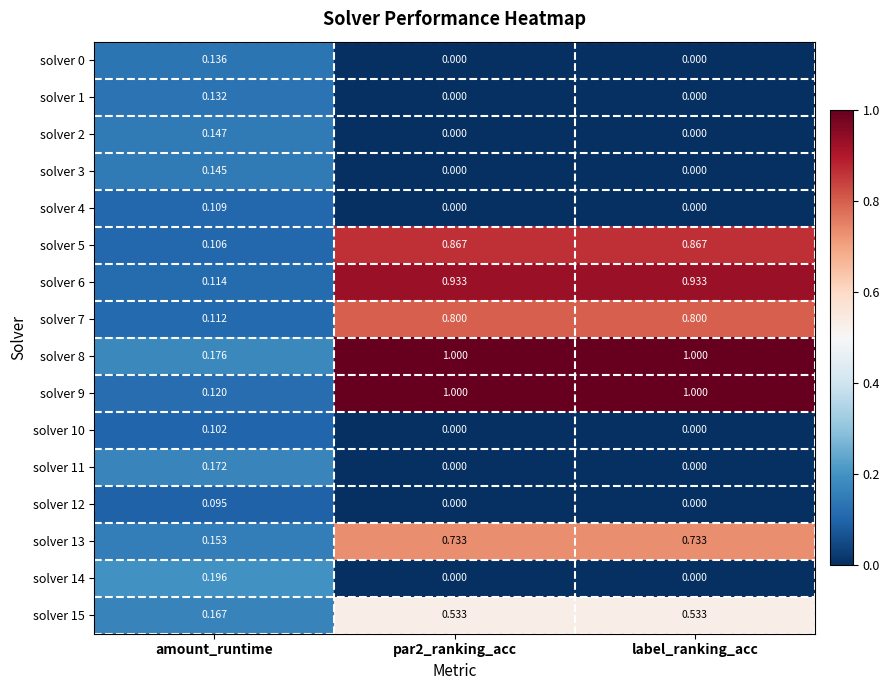

Where is solver 7 nearest to the value 0?

amount_runtime